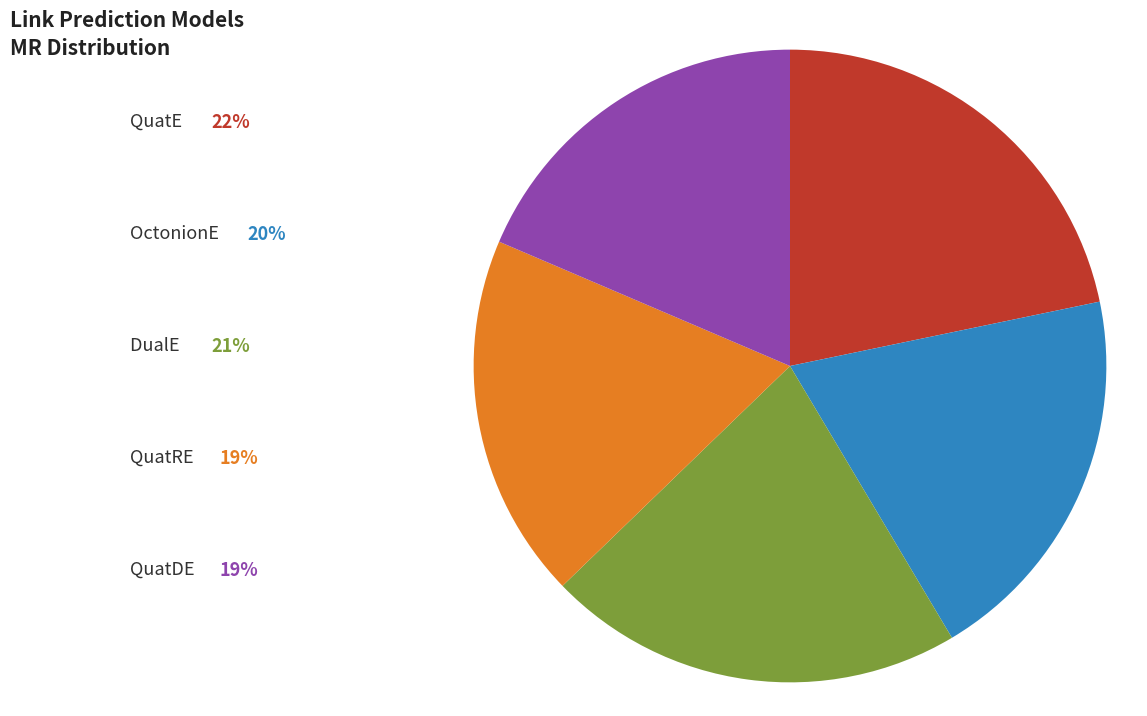

Is there a majority slice in this chart?

No